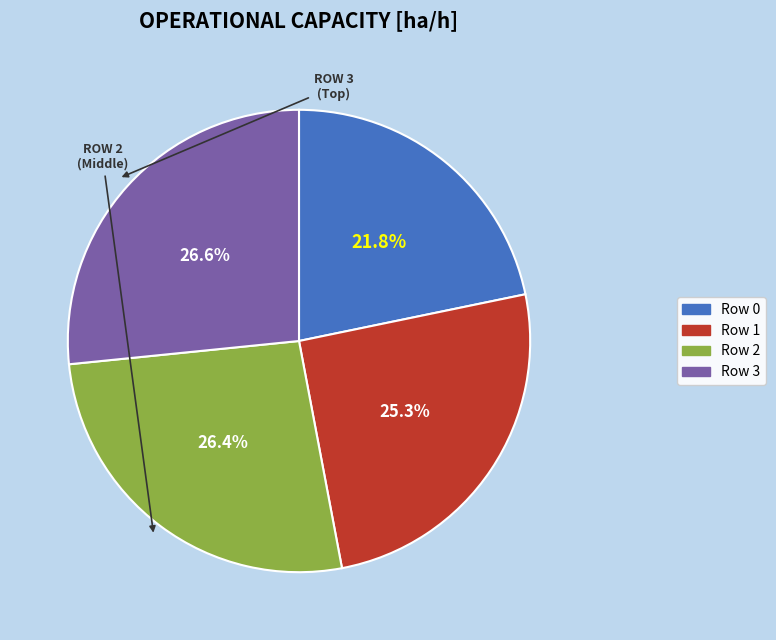

To the nearest percent, what percentage of the pie is Row 0?

22%